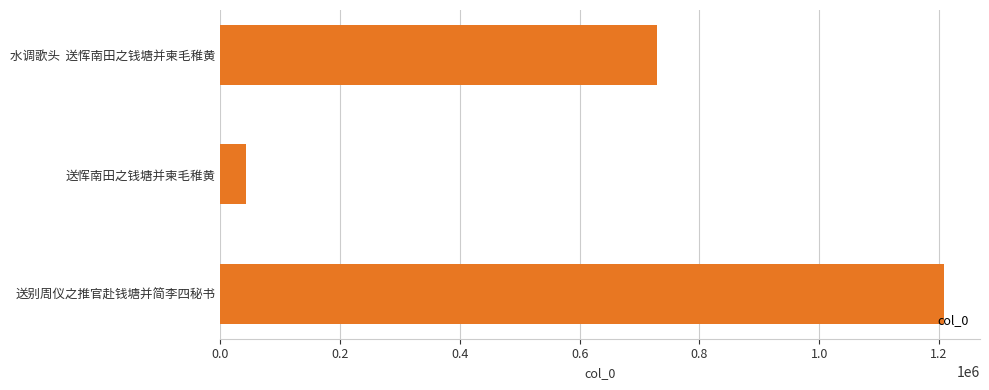

Reading bottom to top, list all the values displayed in this chart.

1208192	42955	728555